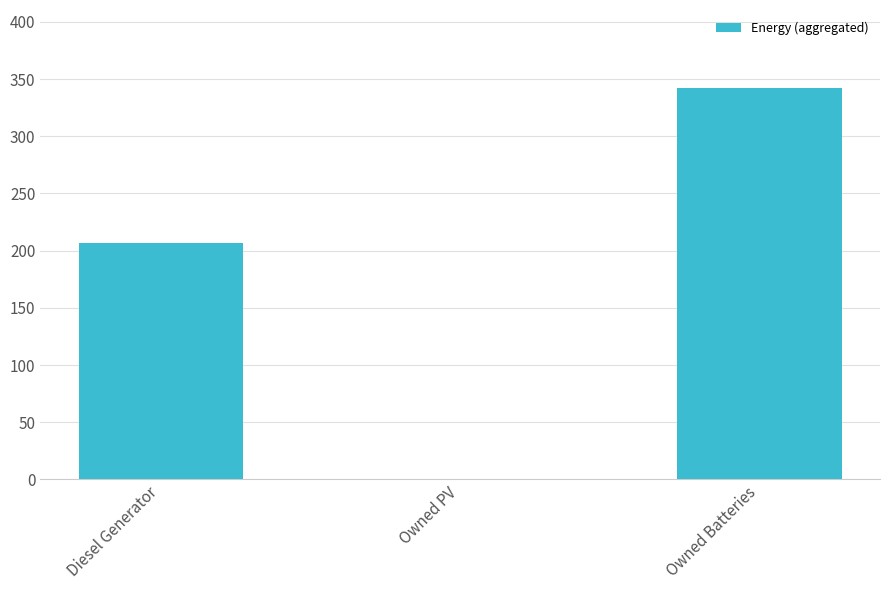

Reading right to left, what are all the values shown in this chart?

342	0	207